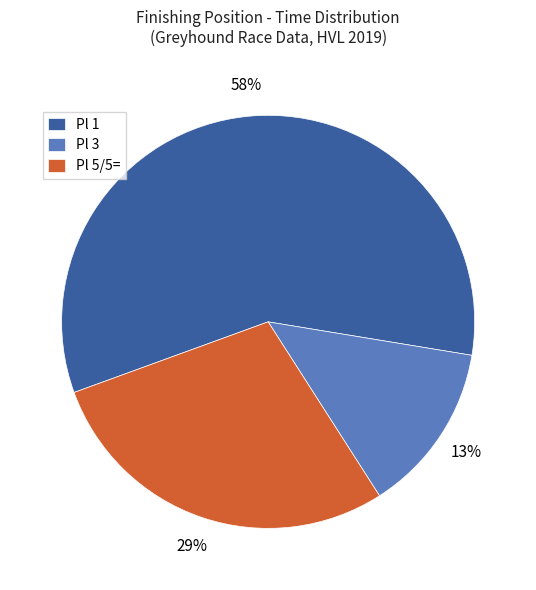

To the nearest percent, what is the average slice percentage?

33%